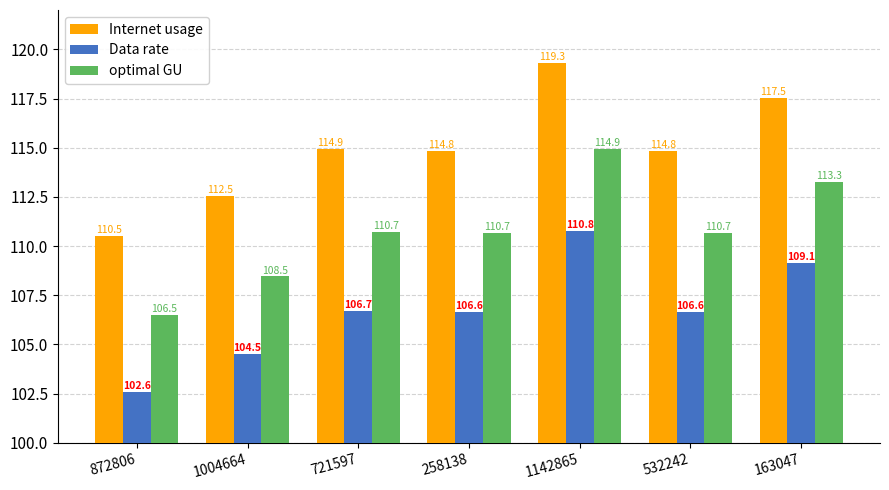

Reading left to right, extract all data points from this chart.

Internet usage: 110.5	112.5	114.9	114.8	119.3	114.8	117.5
Data rate: 102.6	104.5	106.7	106.6	110.8	106.6	109.1
optimal GU: 106.5	108.5	110.7	110.7	114.9	110.7	113.3